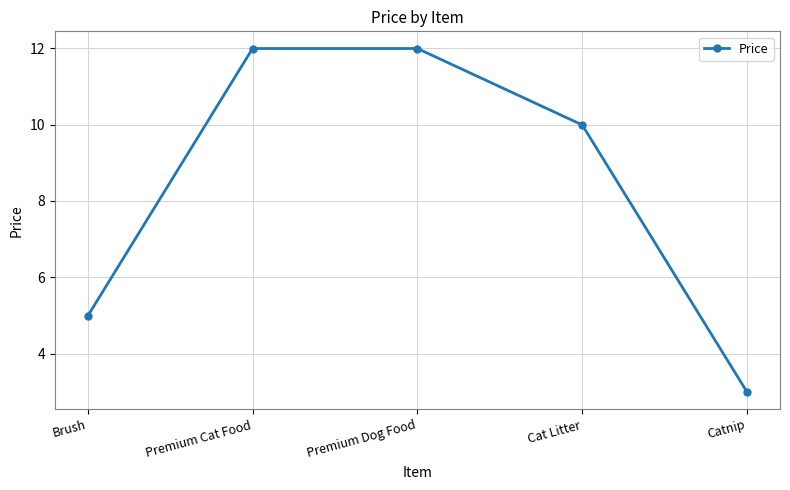

Does the chart have visible grid lines?

Yes